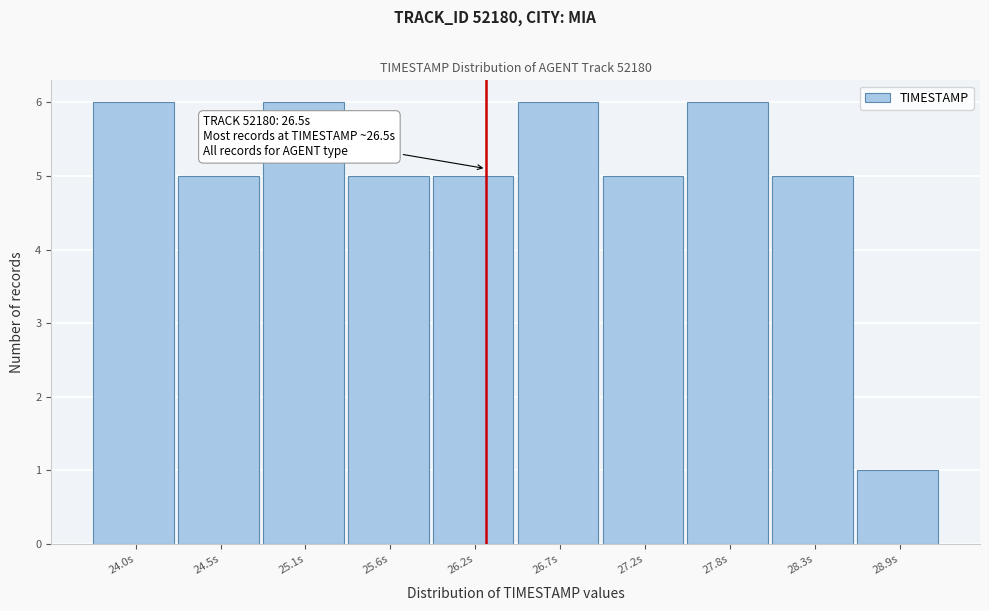

Reading left to right, extract all data points from this chart.

6	5	6	5	5	6	5	6	5	1